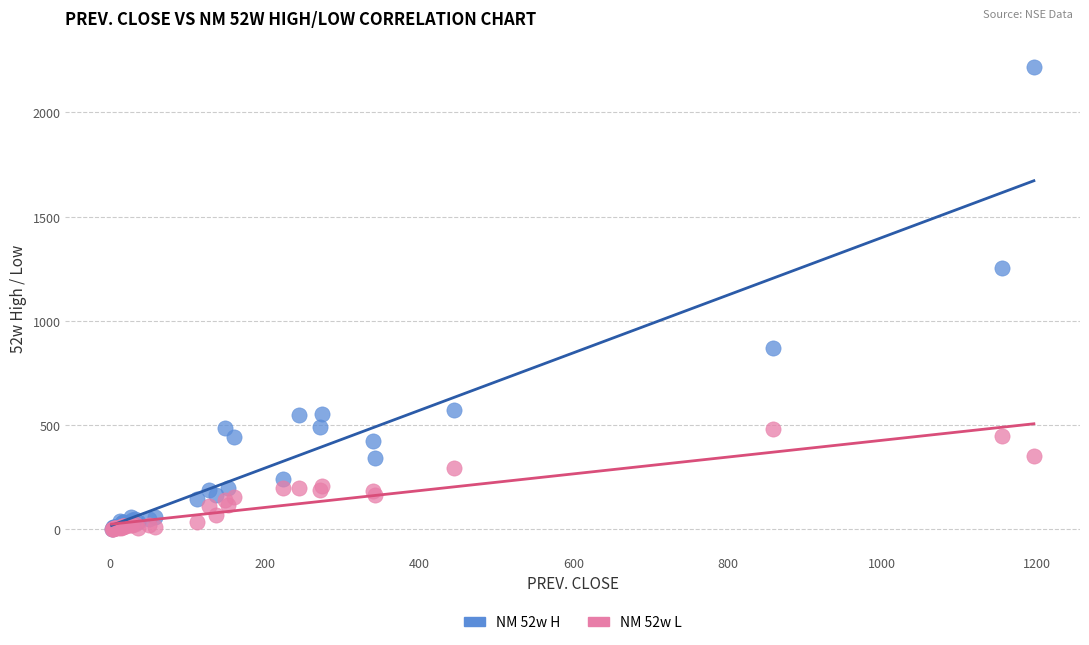

Across all series, what Y value is closest to 1110?

1254.0